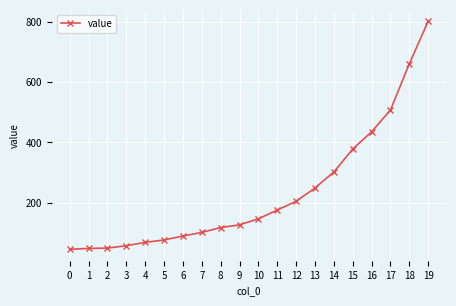

True or false: the data shows 71 at 0.

False